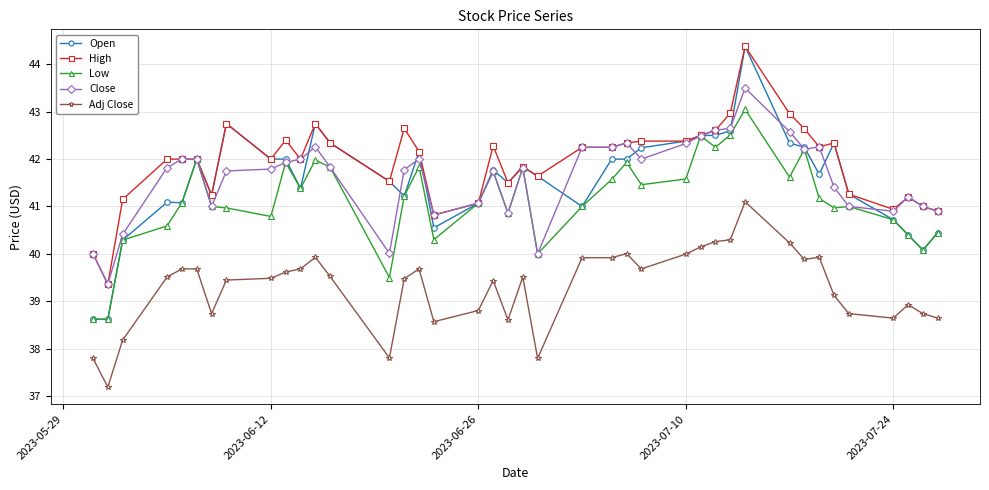

Which series has the largest total across all categories?

High